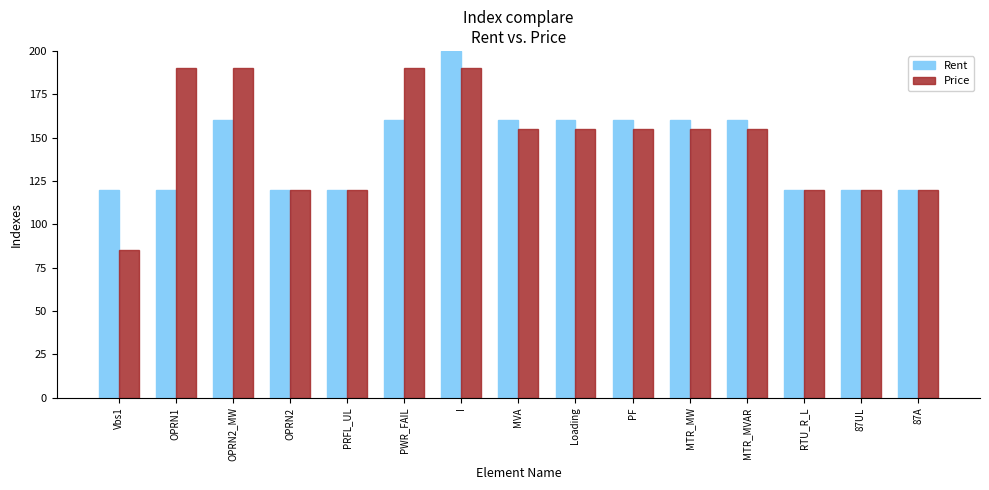

What is the sum of all Price values?

2220